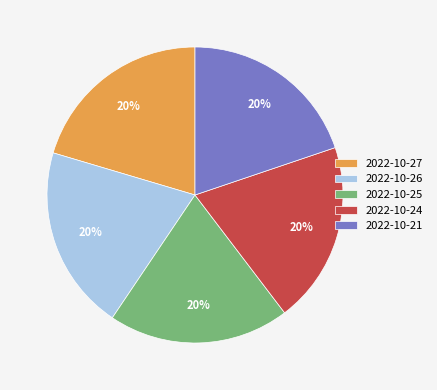

Does 2022-10-25 account for over 50% of the chart?

No